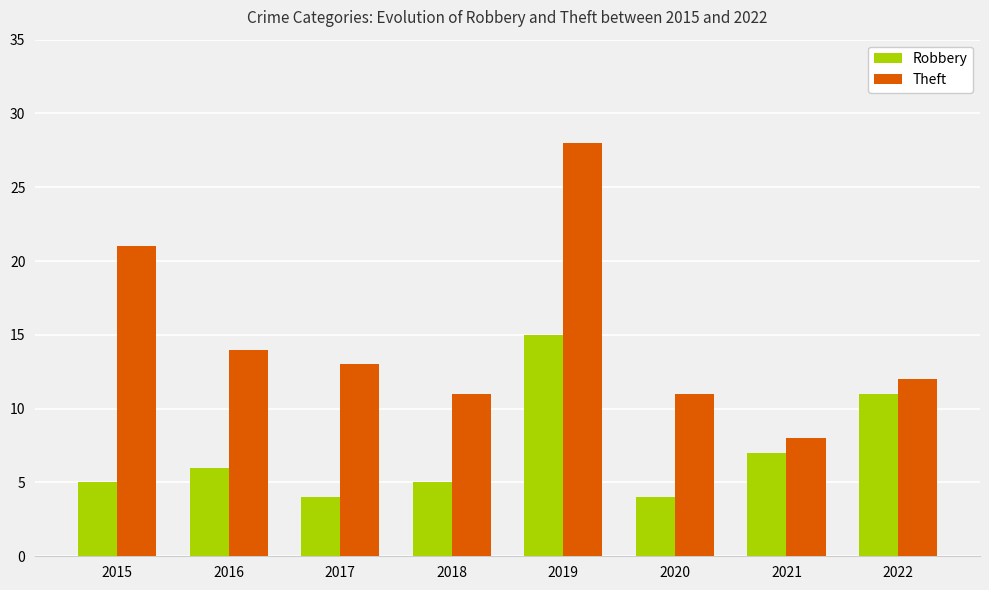

What is the value of the Theft bar at the 3rd from the left?

13